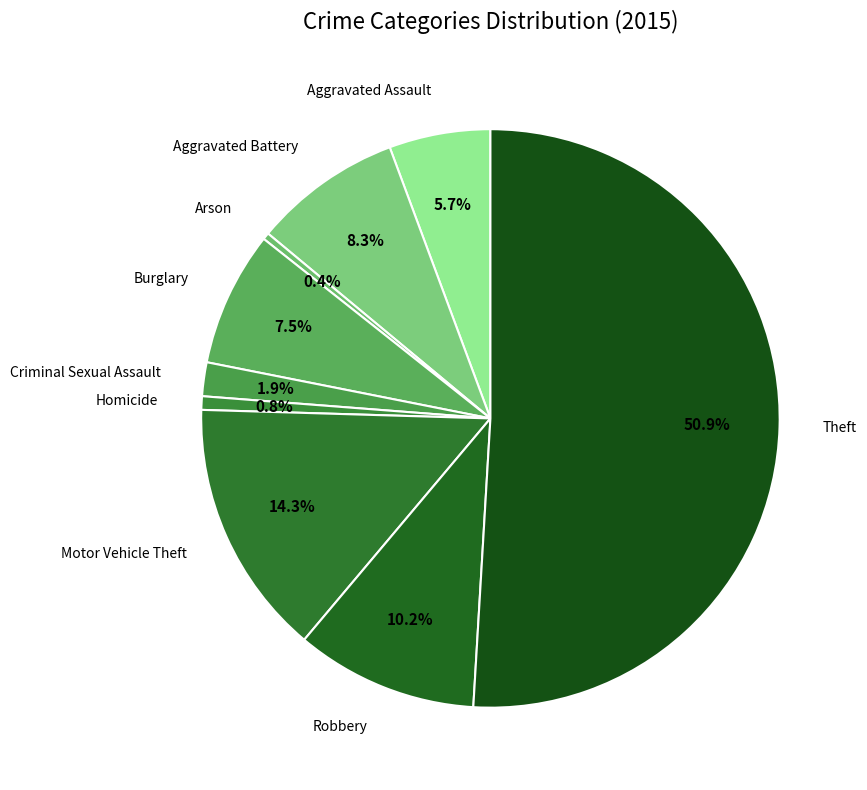

How many segments does this pie chart have?

9